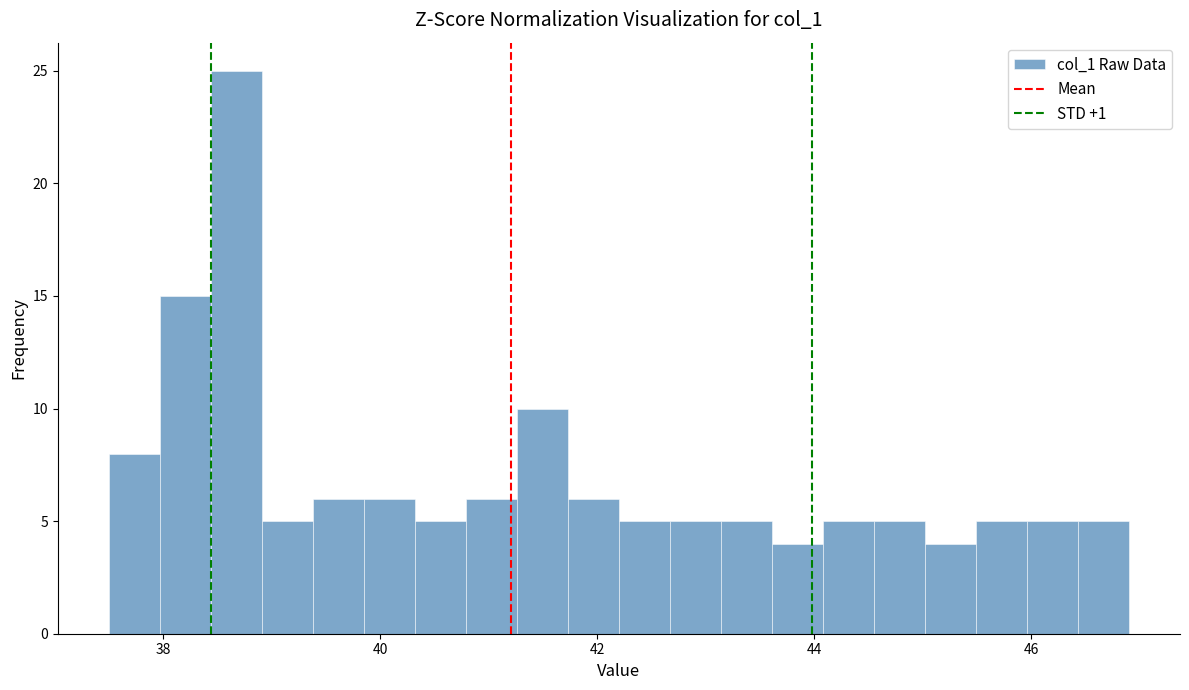

Read against the x-axis, roughly where is the centre of the tallest bar?

38.6